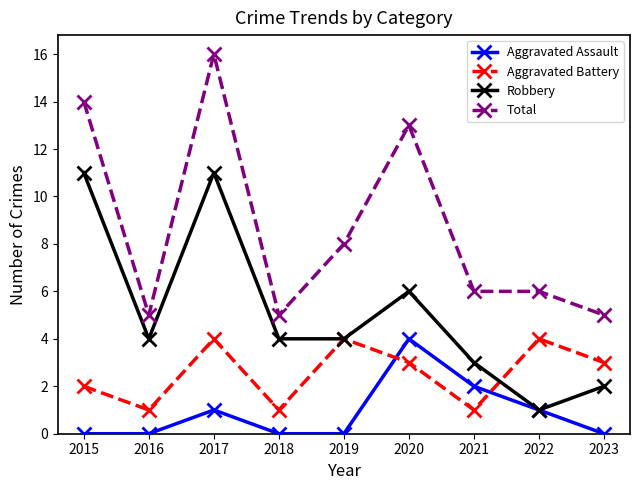

At which label is Robbery closest to 6?

2020